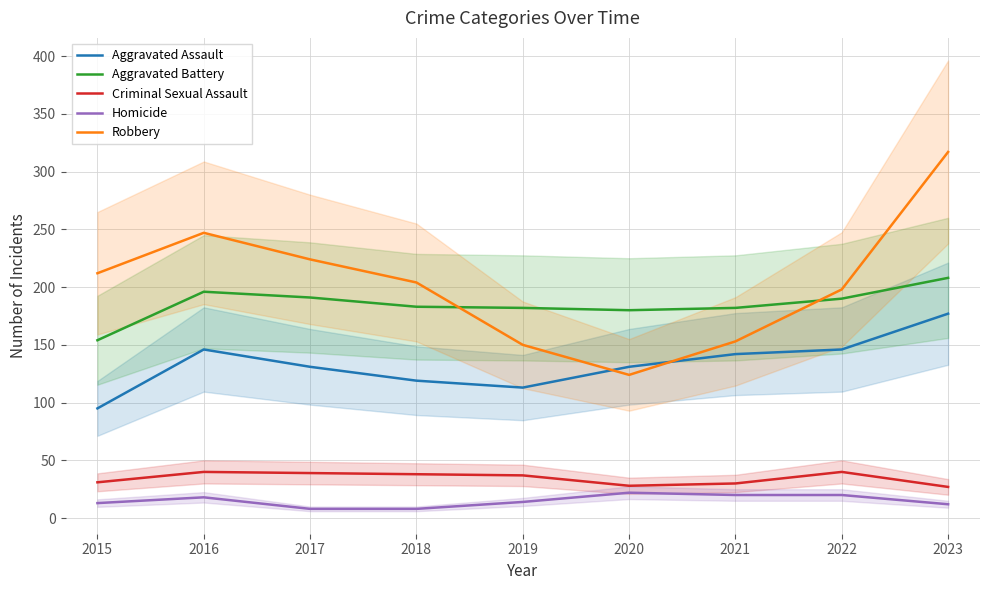

At which category does Aggravated Assault reach its first local peak?

2016